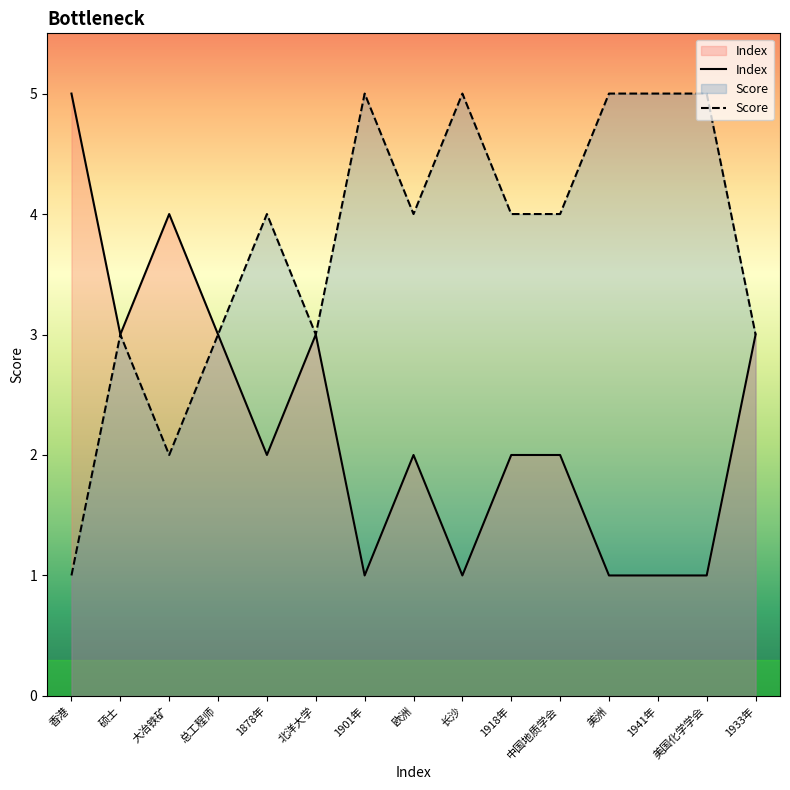

Rank the categories by value from lowest to highest.

1901年, 长沙, 美洲, 1941年, 美国化学学会, 1878年, 欧洲, 1918年, 中国地质学会, 硕士, 总工程师, 北洋大学, 1933年, 大冶铁矿, 香港